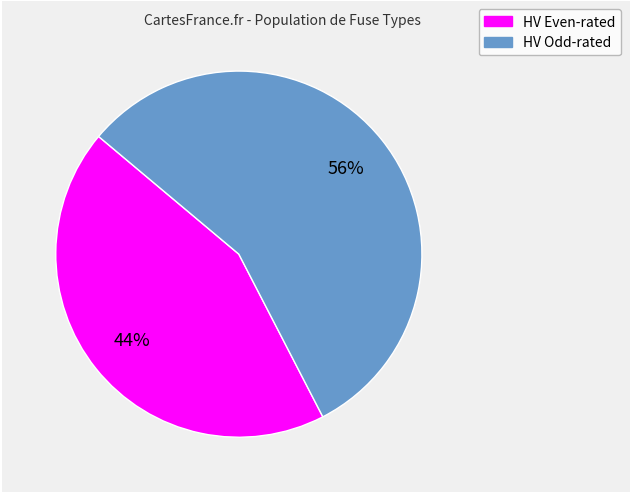

Is there a majority slice in this chart?

Yes